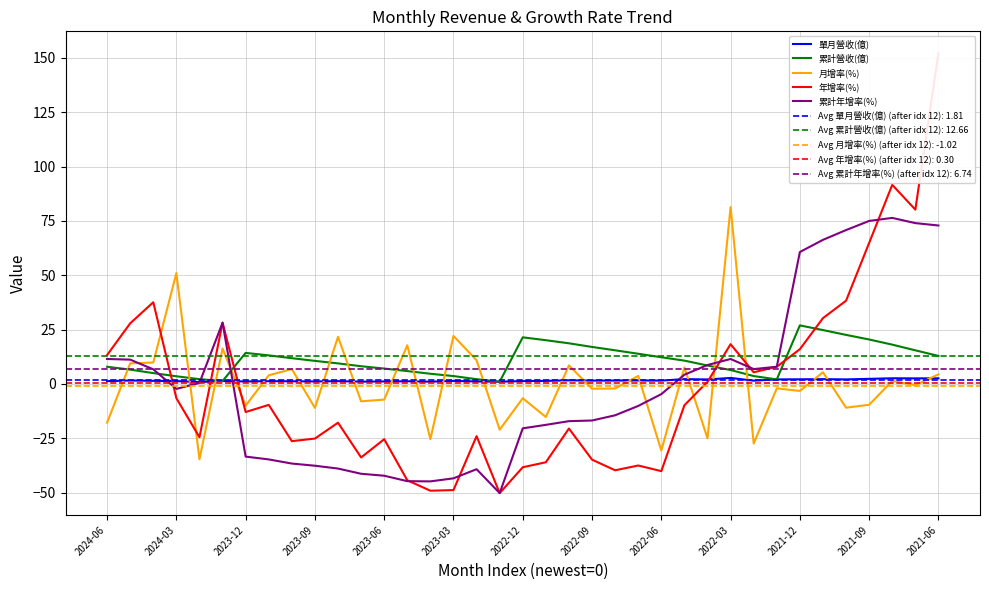

What is the average value of the 年增率(%) series?

-1.1